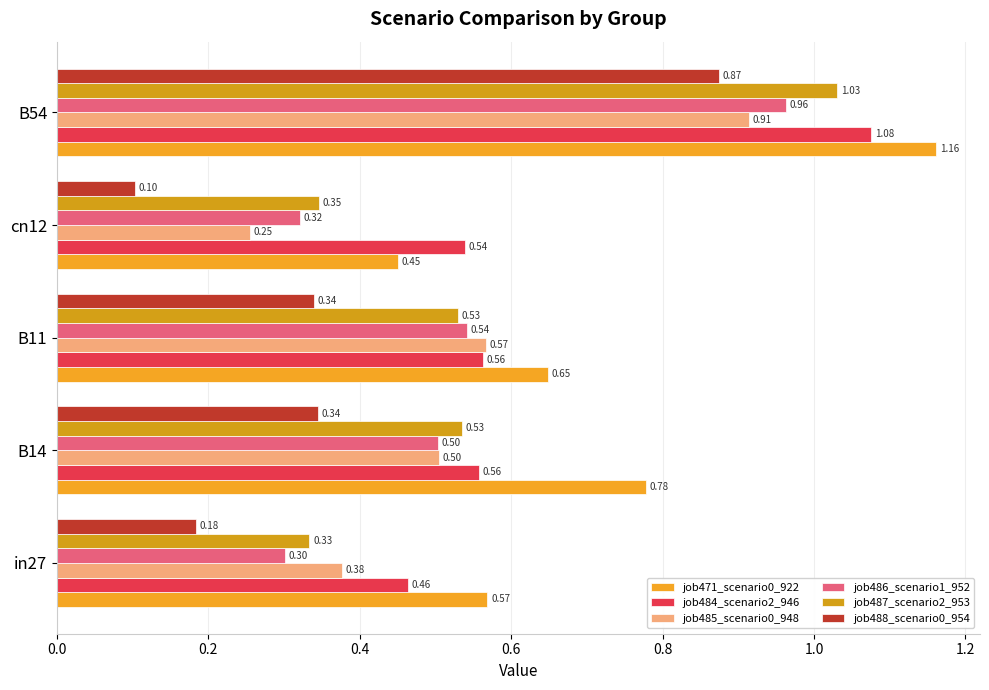

What is the difference between the maximum and minimum values in the job471_scenario0_922 series?

0.7